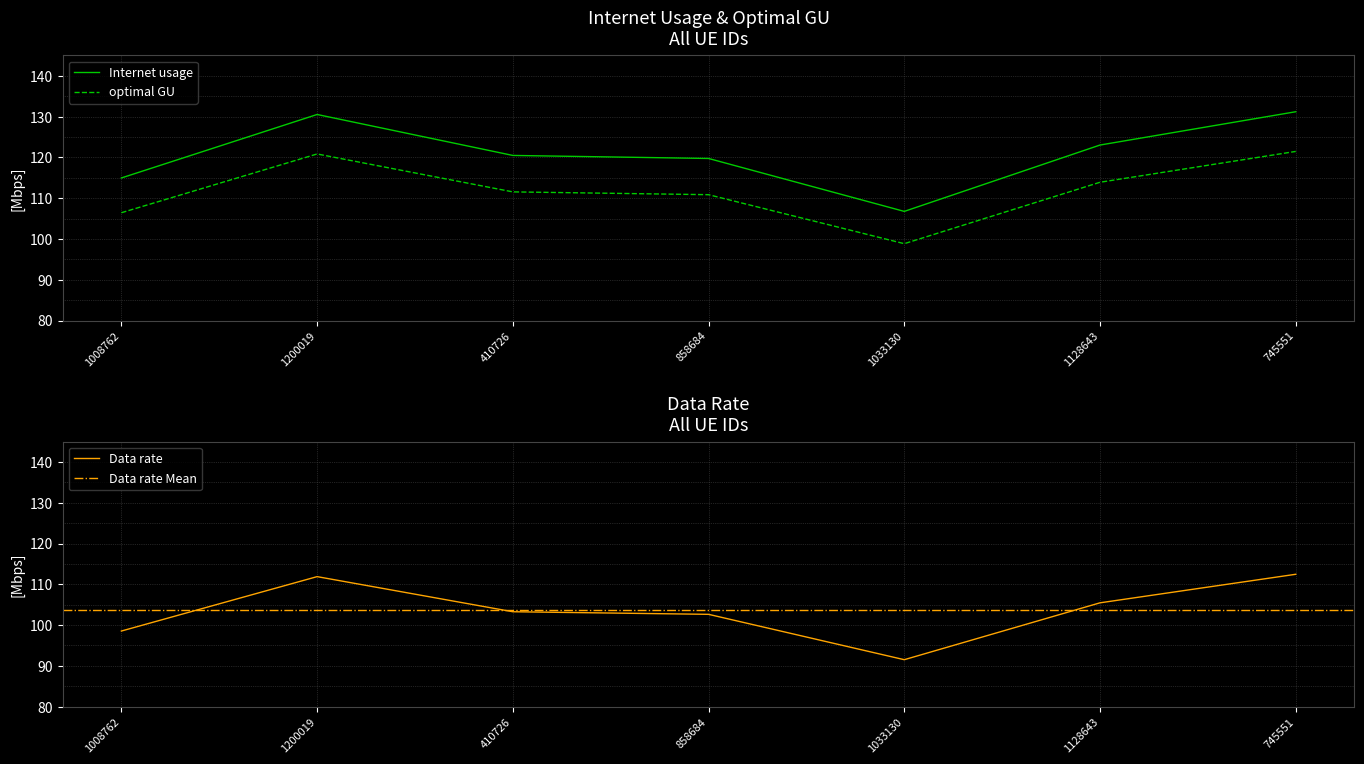

True or false: Internet usage and Data rate intersect in this chart.

False